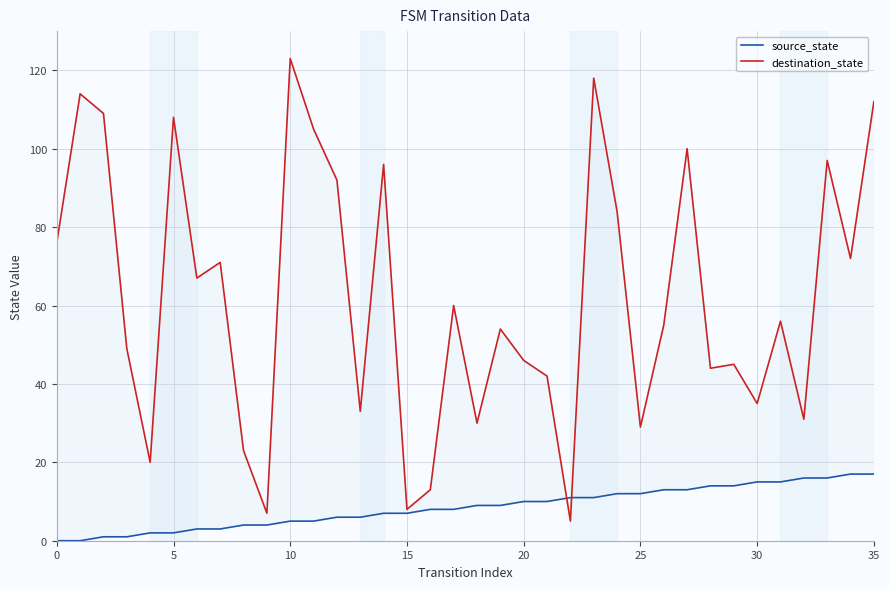

How many positive values does the source_state series have?

34